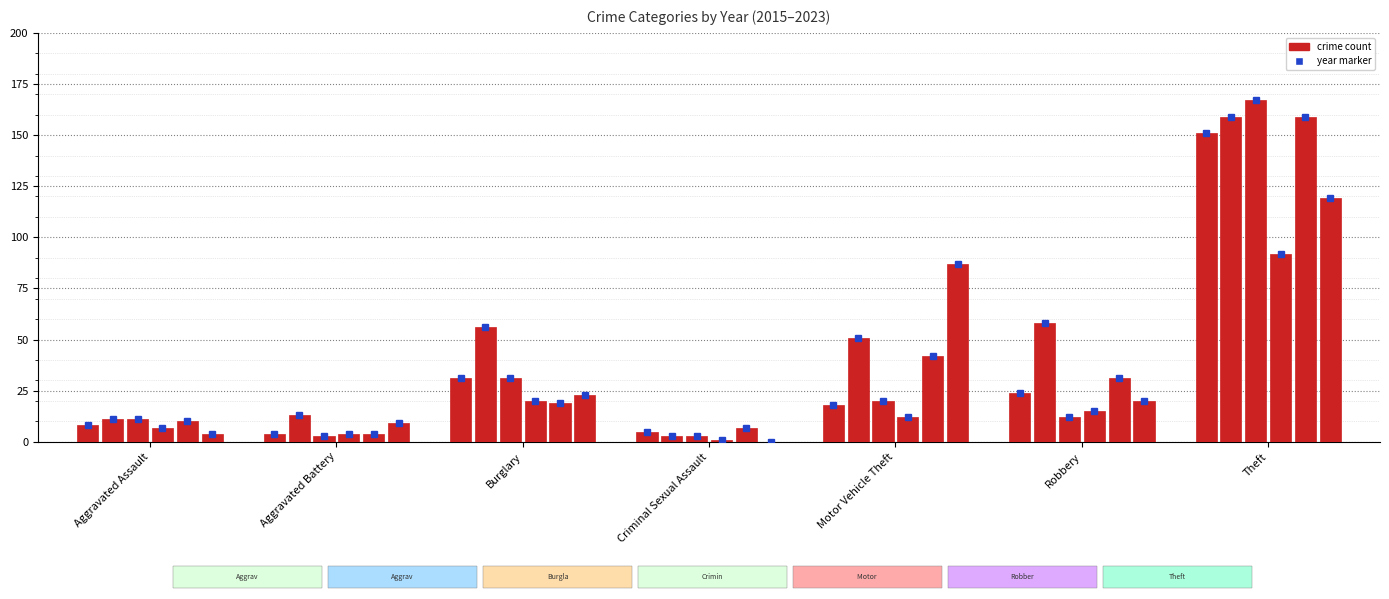

How many data points does each series have?

7